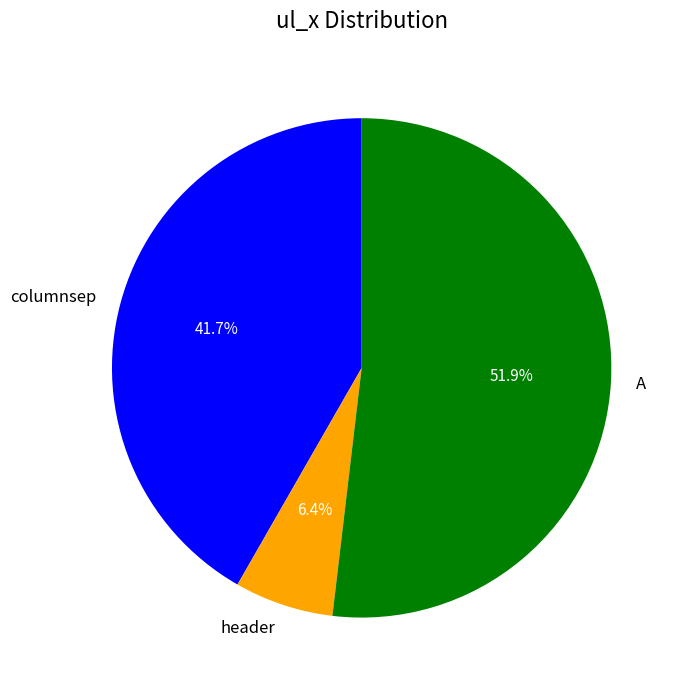

How many slices are in this pie chart?

3